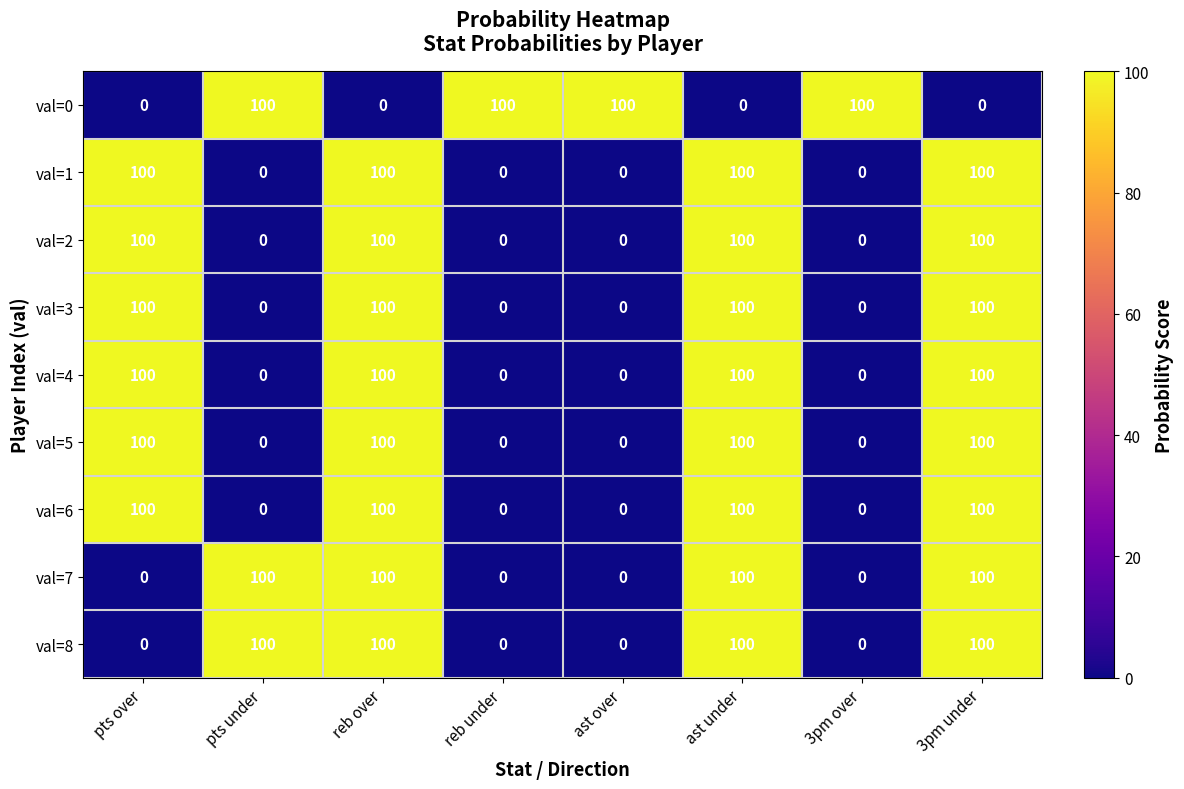

Read the val=4 value at ast under.

100